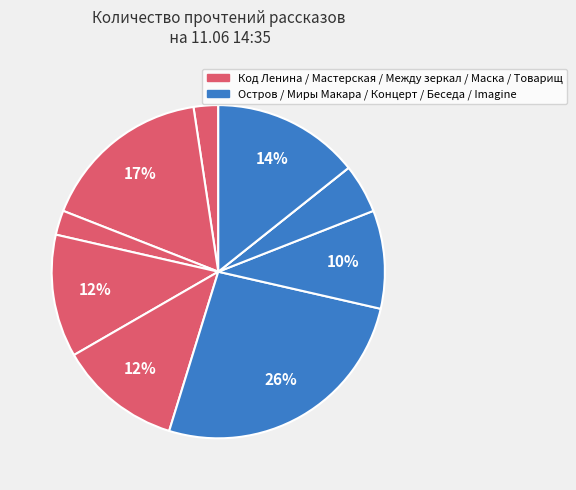

What is the ratio of the value at Imagine to the value at Концерт без заявок?

3.0